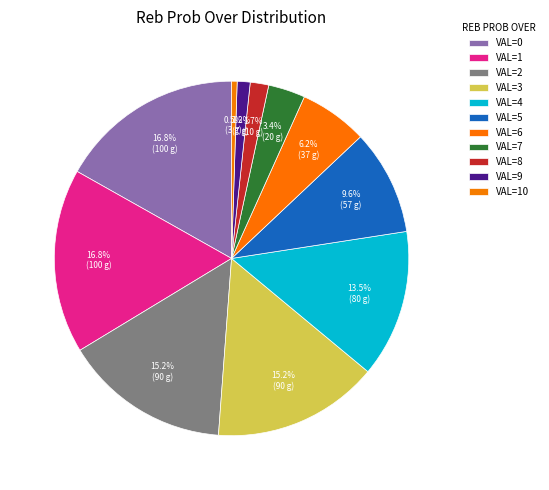

How many segments does this pie chart have?

11